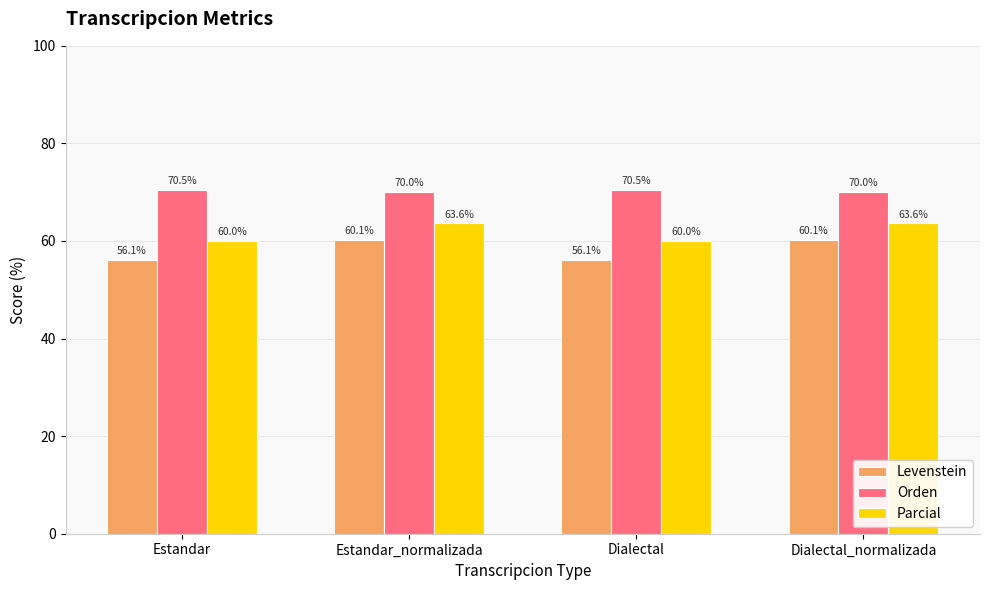

Where does the Parcial series first go above 63?

Estandar_normalizada